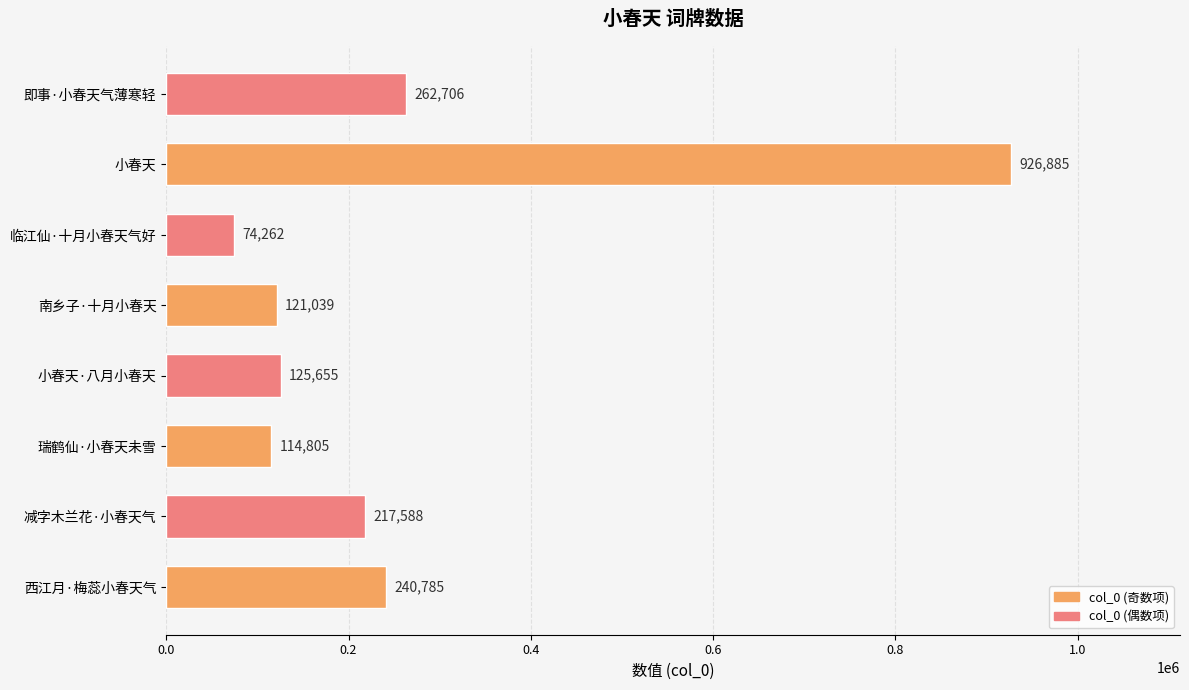

What is the average value?

260466